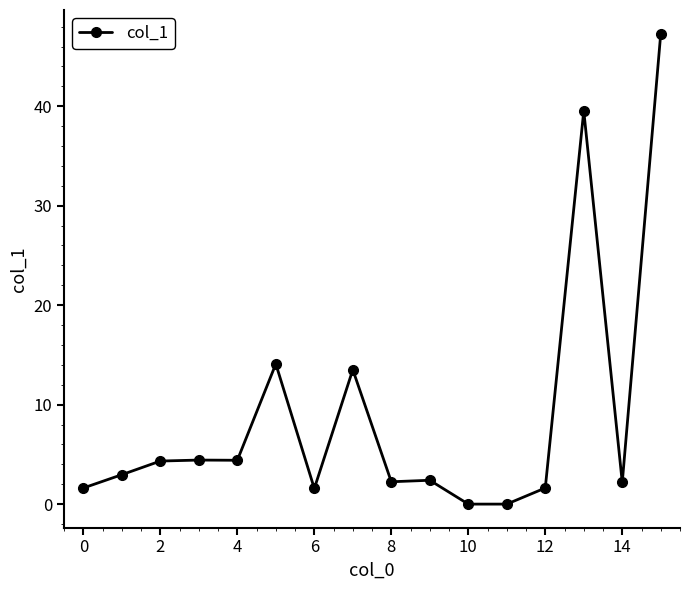

What is the sum of all values?

142.2